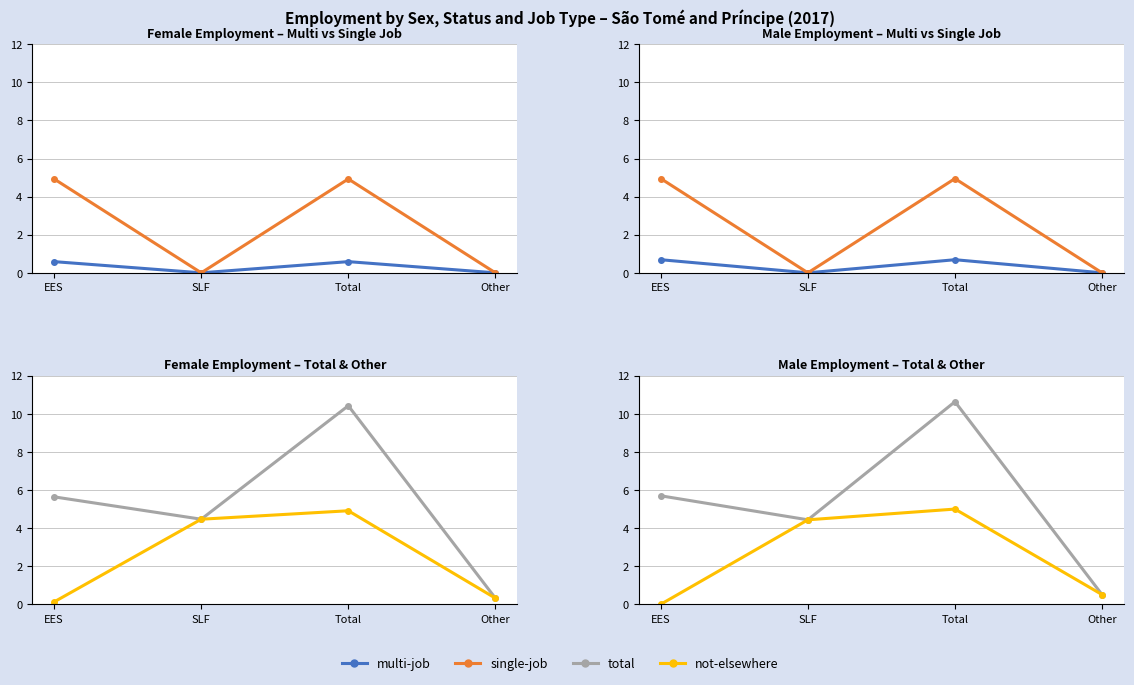

What is the difference between the maximum and minimum values in the multi-job series?

0.7